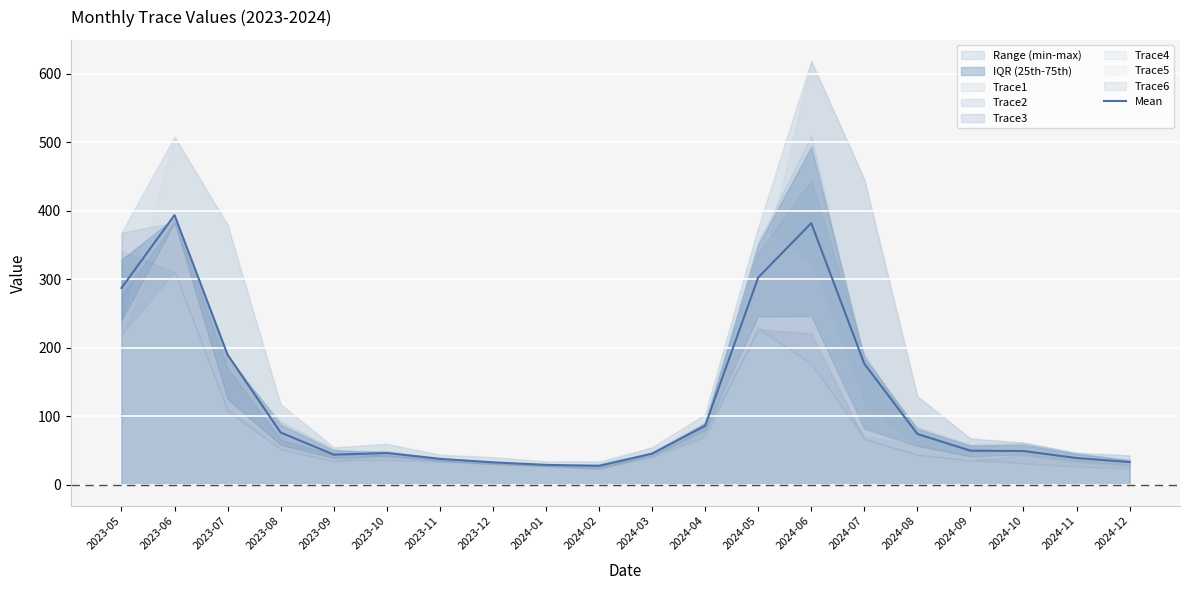

List the labels in order of value, largest first.

2023-06, 2024-06, 2024-05, 2023-05, 2023-07, 2024-07, 2024-04, 2023-08, 2024-08, 2024-09, 2024-10, 2023-10, 2024-03, 2023-09, 2024-11, 2023-11, 2024-12, 2023-12, 2024-01, 2024-02